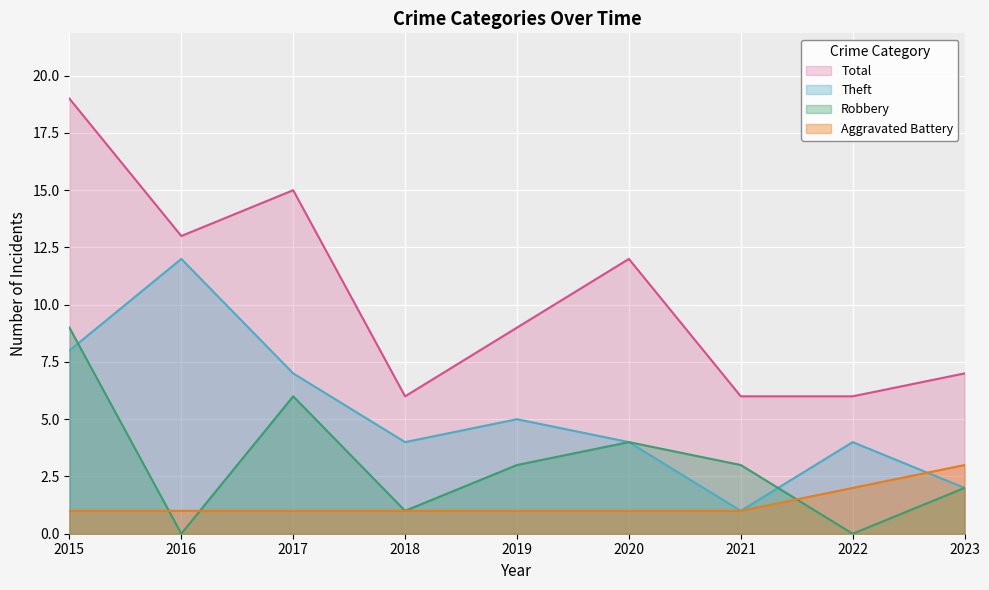

Does the chart display data point markers on the line(s)?

No